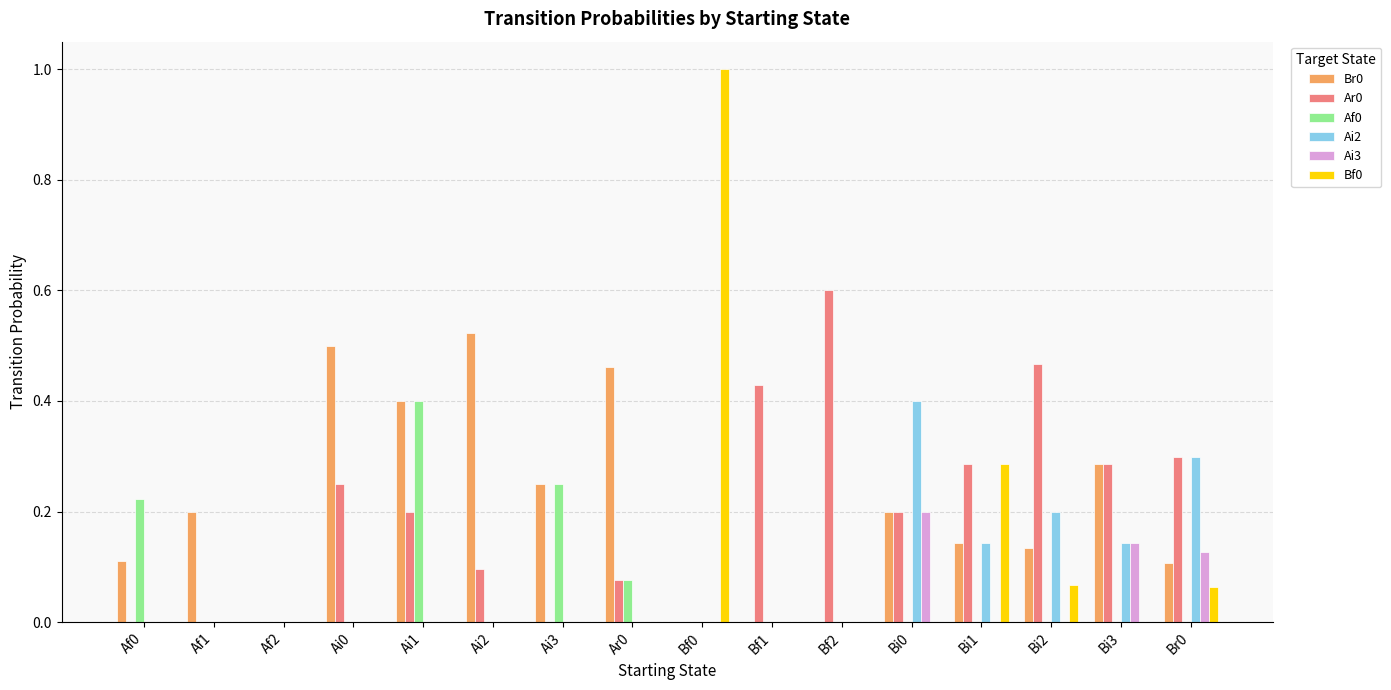

What is the total value across all series at Br0?

0.9